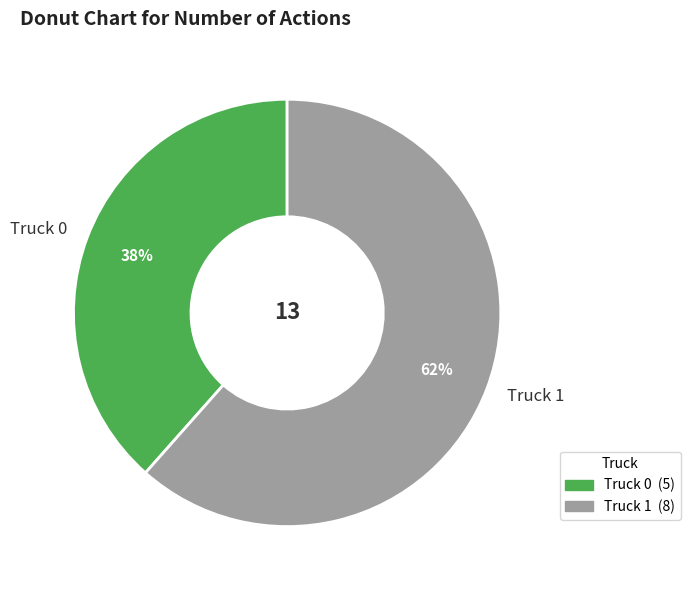

Do Truck 1 and Truck 0 together represent more than half of the pie?

Yes